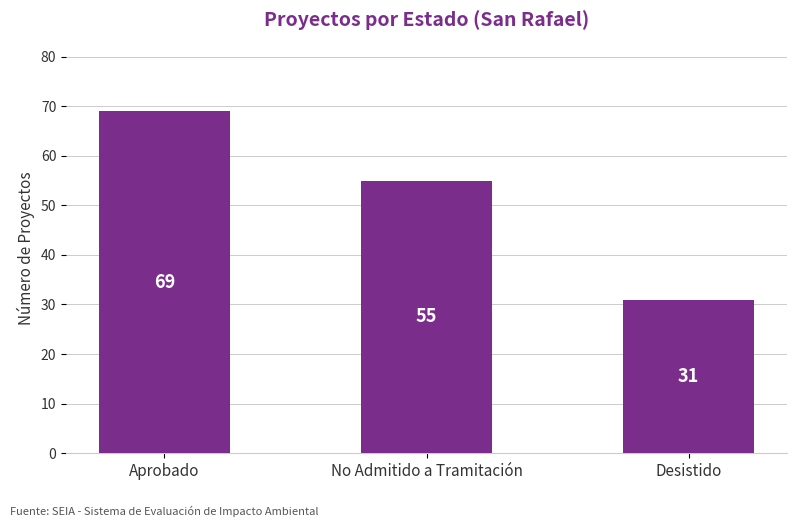

Which label corresponds to the largest value in the chart?

Aprobado